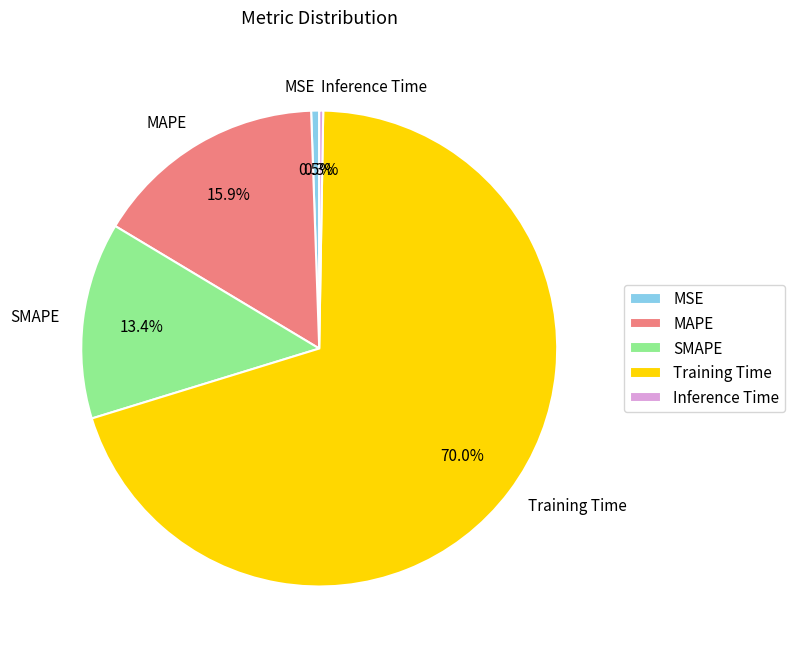

The Training Time slice represents 70% of the pie. True or false?

True